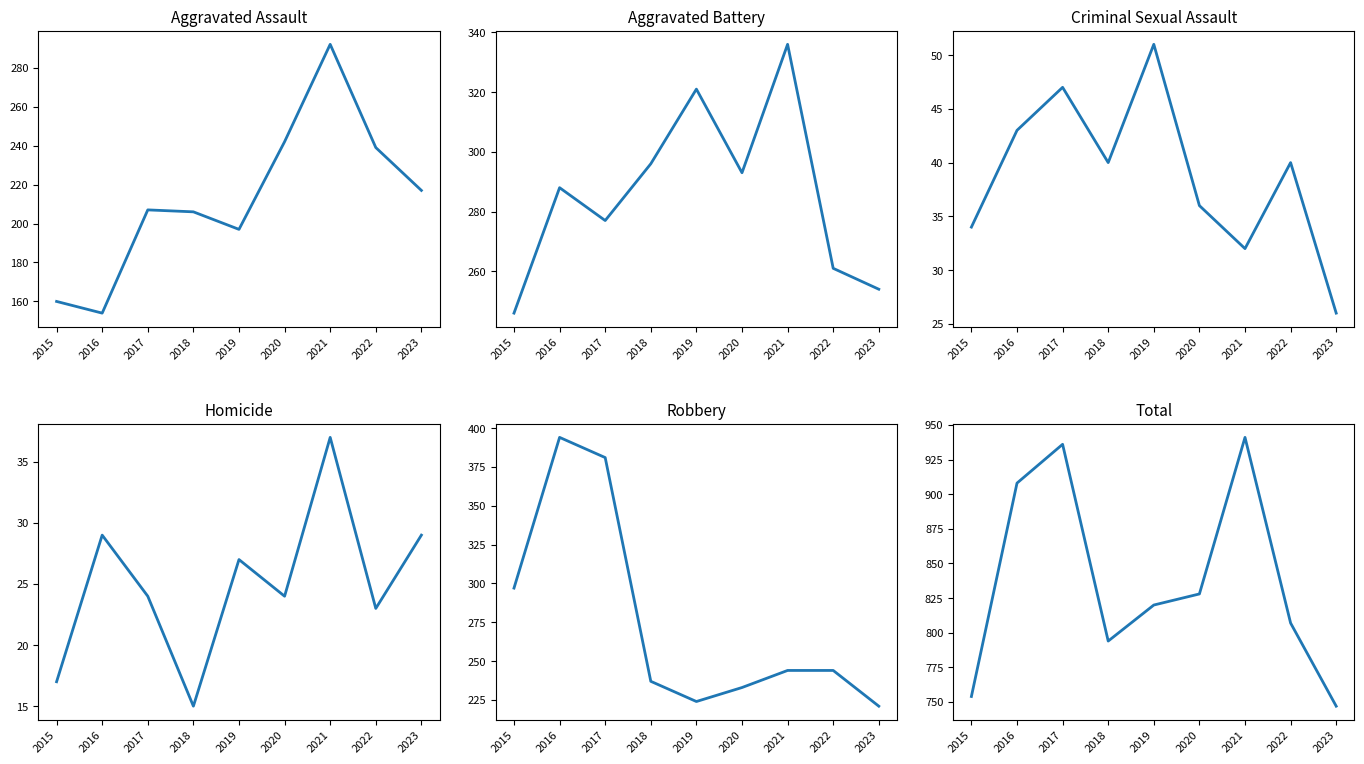

What is the value of the Aggravated Assault point at the 7th from the left?

292